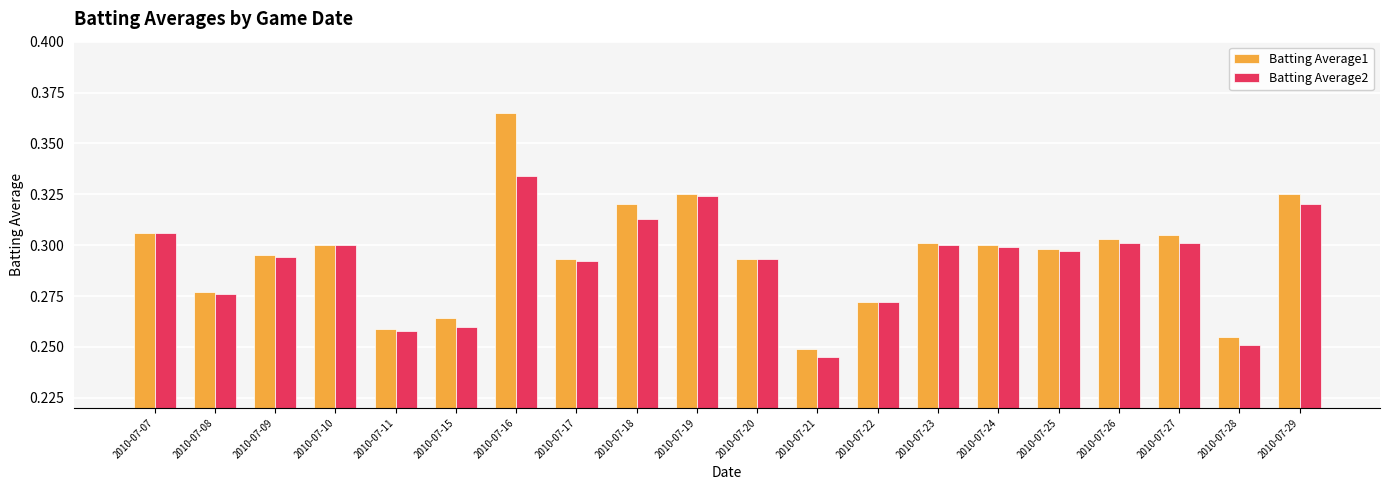

Which category has the lowest value across all series?

2010-07-21